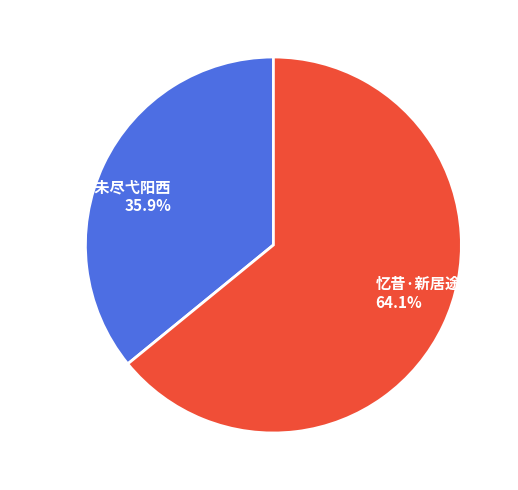

What percentage is the 松源山·征途未尽弋阳西 slice, to the nearest percent?

36%